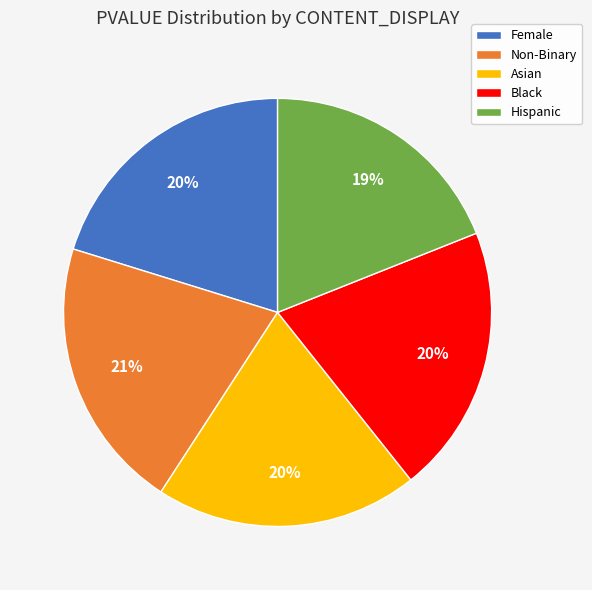

Which slice is the smallest?

Hispanic